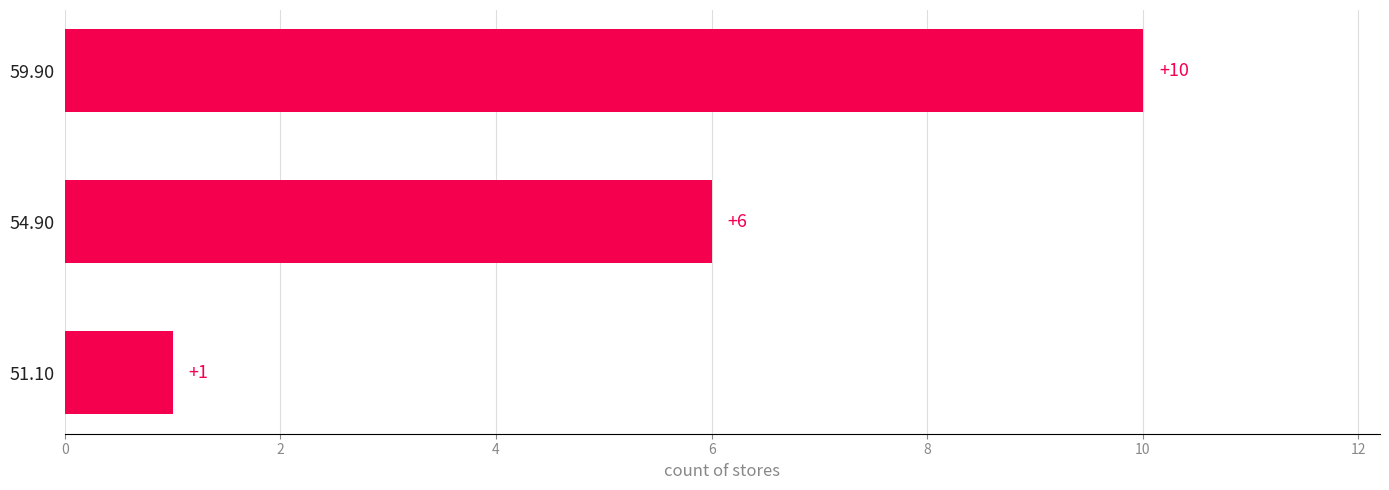

Are the bars grouped side by side (vs. stacked)?

No